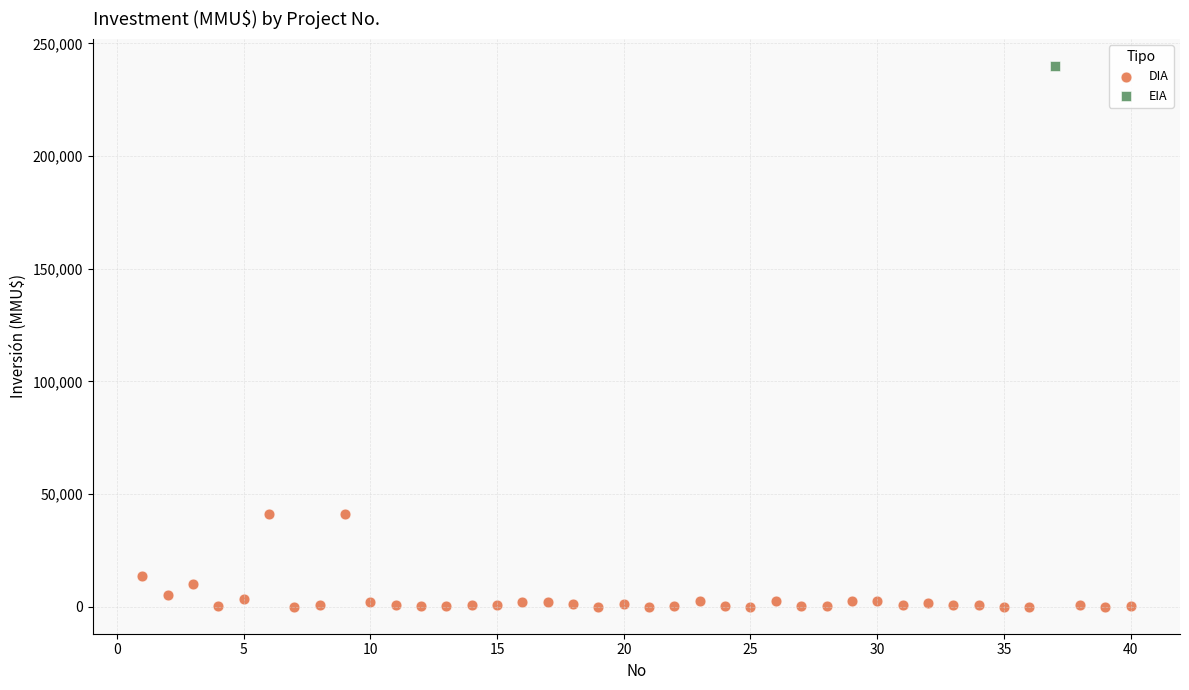

What are all the series names shown in the legend?

DIA, EIA